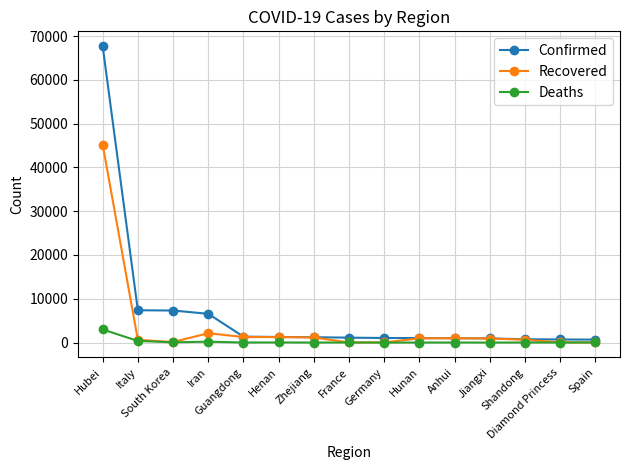

Read the Deaths value at Diamond Princess.

6